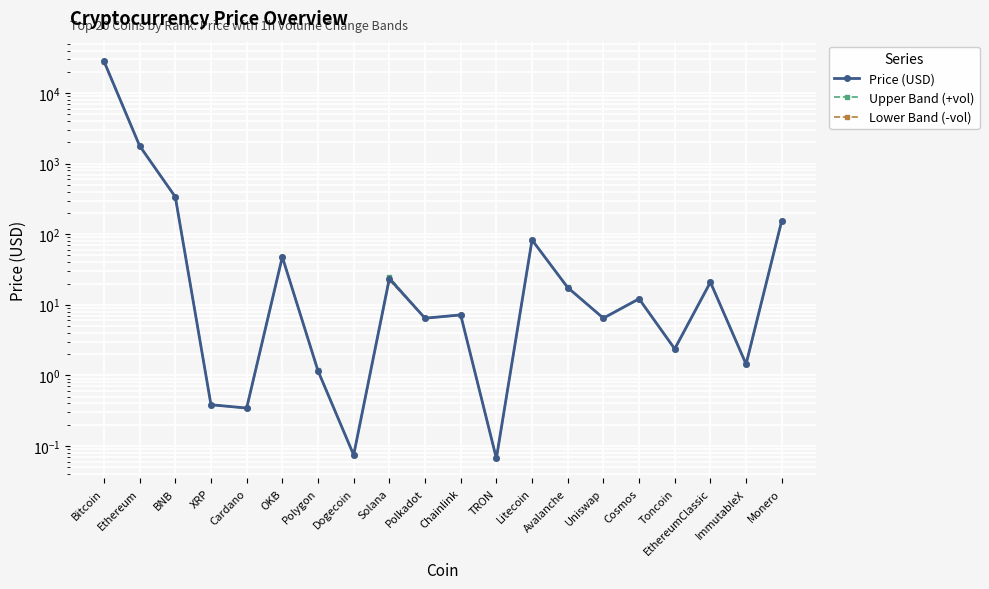

Rank the series by their average value, from highest to lowest.

Upper Band (+vol), Price (USD), Lower Band (-vol)